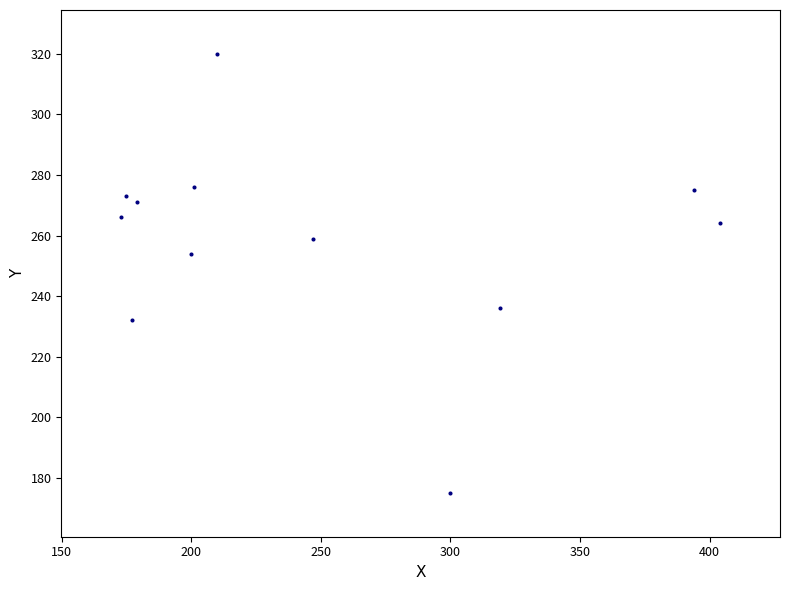

What Y value in the scatter plot is closest to 247?

254